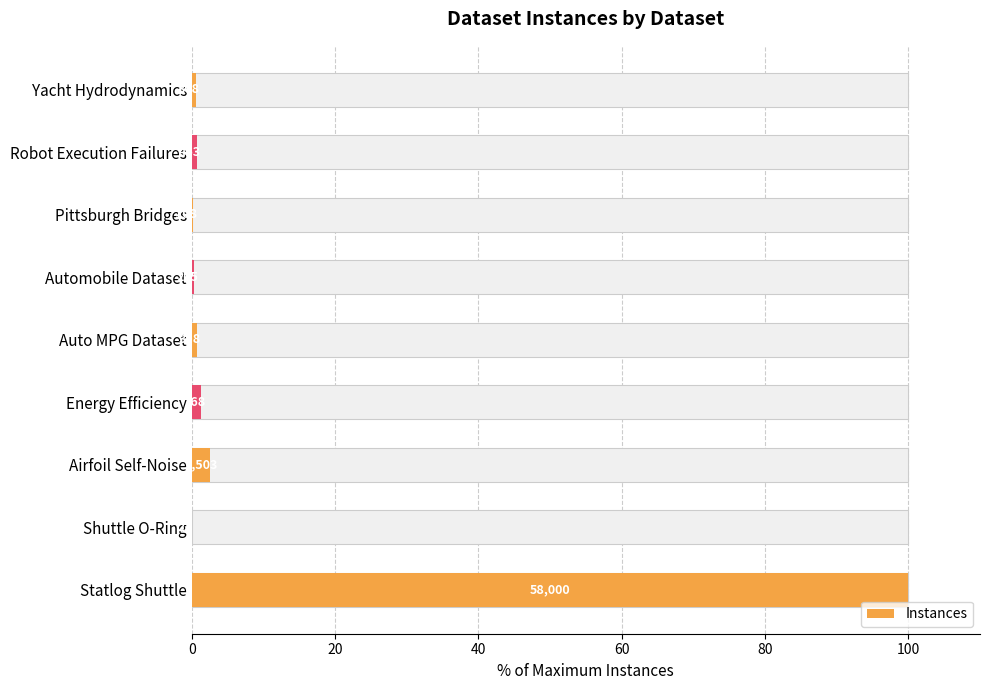

Reading right to left, transcribe all the data shown in this chart.

100.0	0.0	2.6	1.3	0.7	0.4	0.2	0.8	0.5